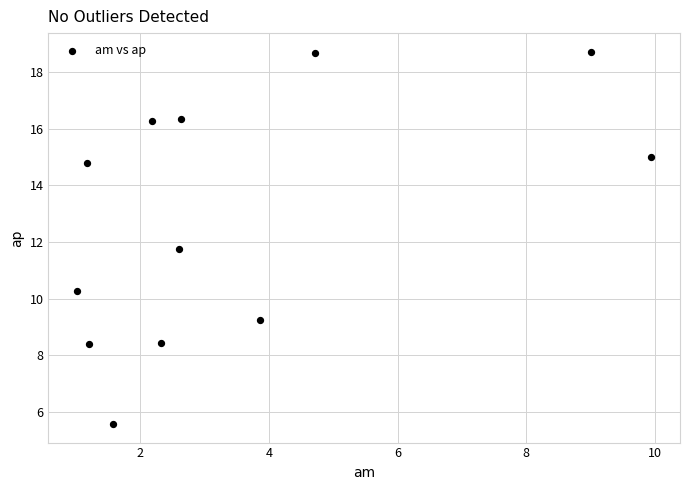

What is the average Y value?

12.8